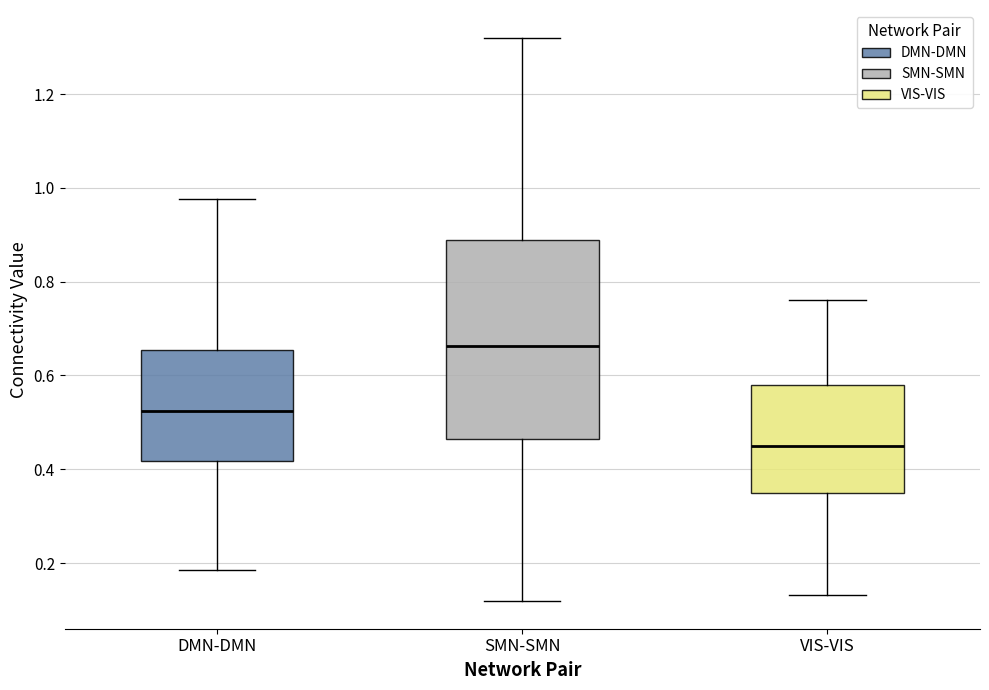

Where does the upper whisker of the box for SMN-SMN end on the y-axis? The values are not printed on the chart, so give them approximately, as read against the axis.

1.32